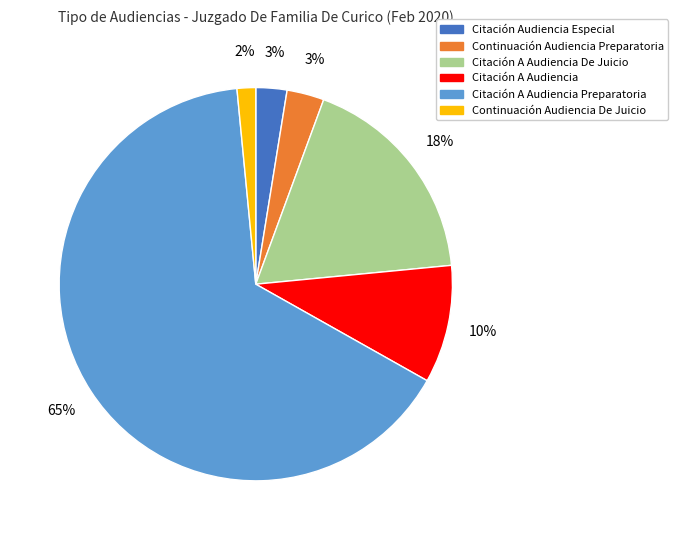

To the nearest percent, what is the average slice percentage?

17%